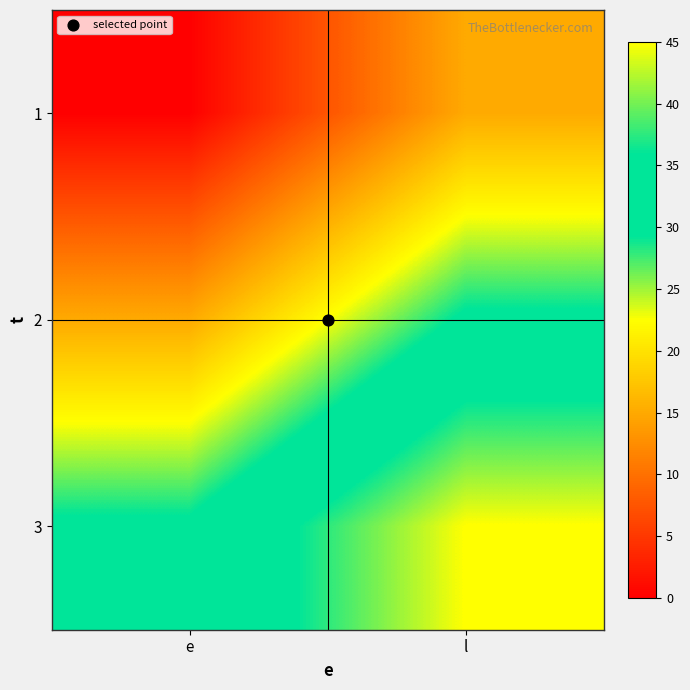

Reading left to right, what are all the values shown in this chart?

1: e=0	l=15
2: e=15	l=30
3: e=30	l=45